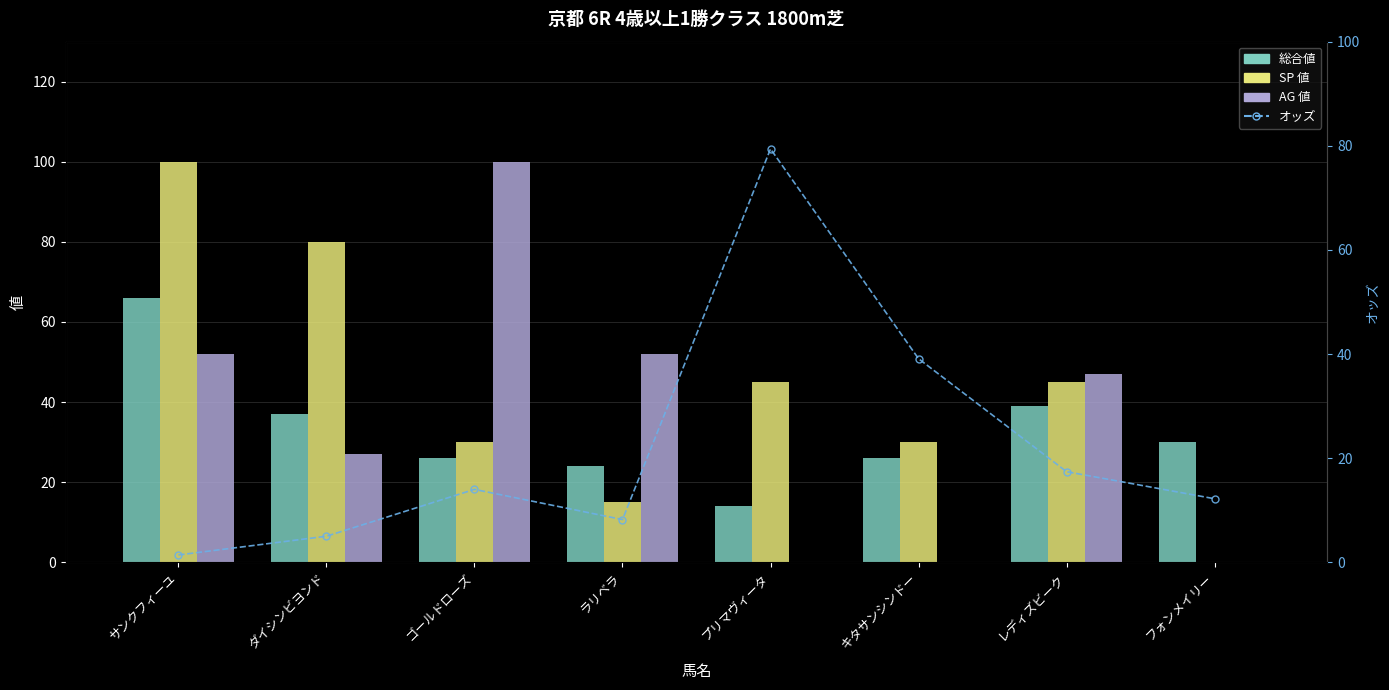

Reading right to left, transcribe all the data shown in this chart.

総合値: 30.0	39.0	26.0	14.0	24.0	26.0	37.0	66.0
SP 値: 0.0	45.0	30.0	45.0	15.0	30.0	80.0	100.0
AG 値: 0.0	47.0	0.0	0.0	52.0	100.0	27.0	52.0
オッズ: 12.2	17.4	39.1	79.4	8.2	14.0	5.0	1.4